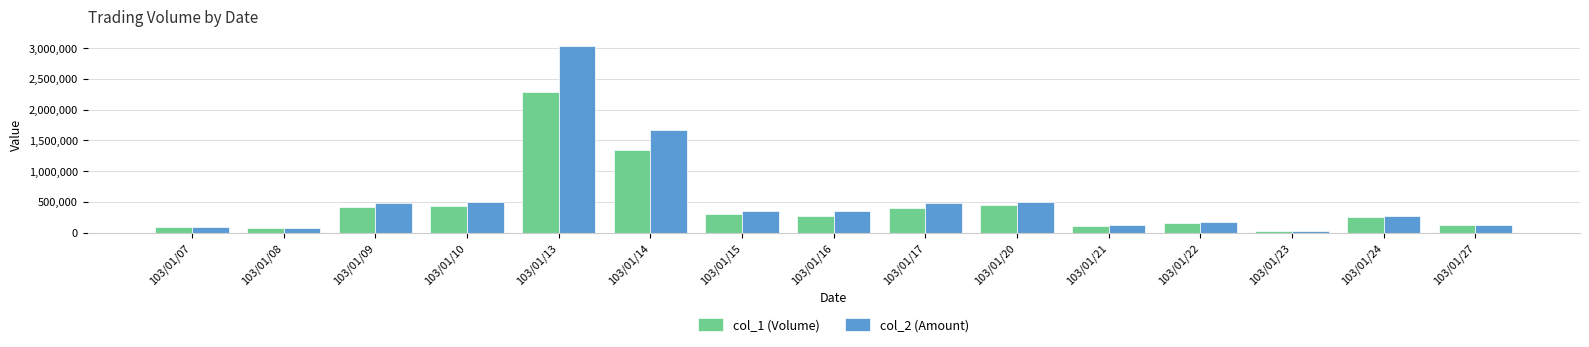

How many bars are there in each group?

2